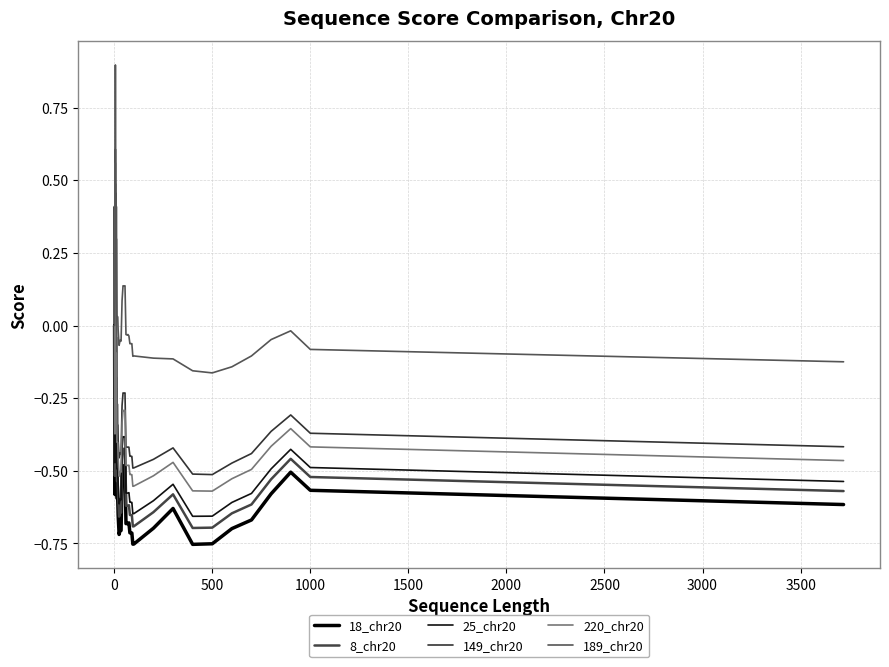

How many series are shown in this chart?

6